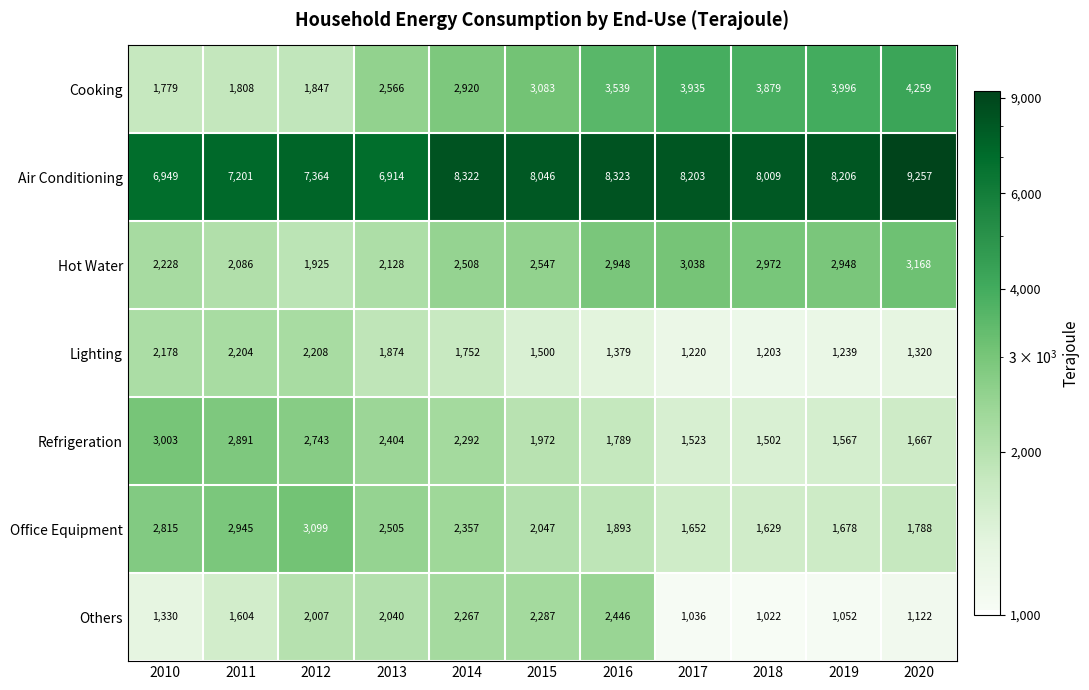

Which series has the largest total across all categories?

Air Conditioning